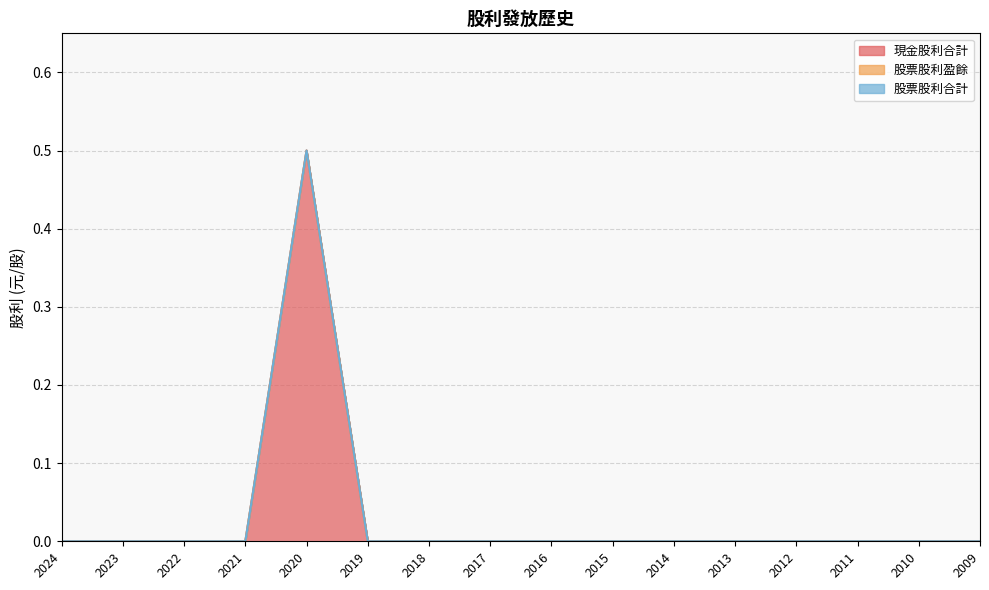

Which category has the lowest value in the 現金股利合計 series?

2024